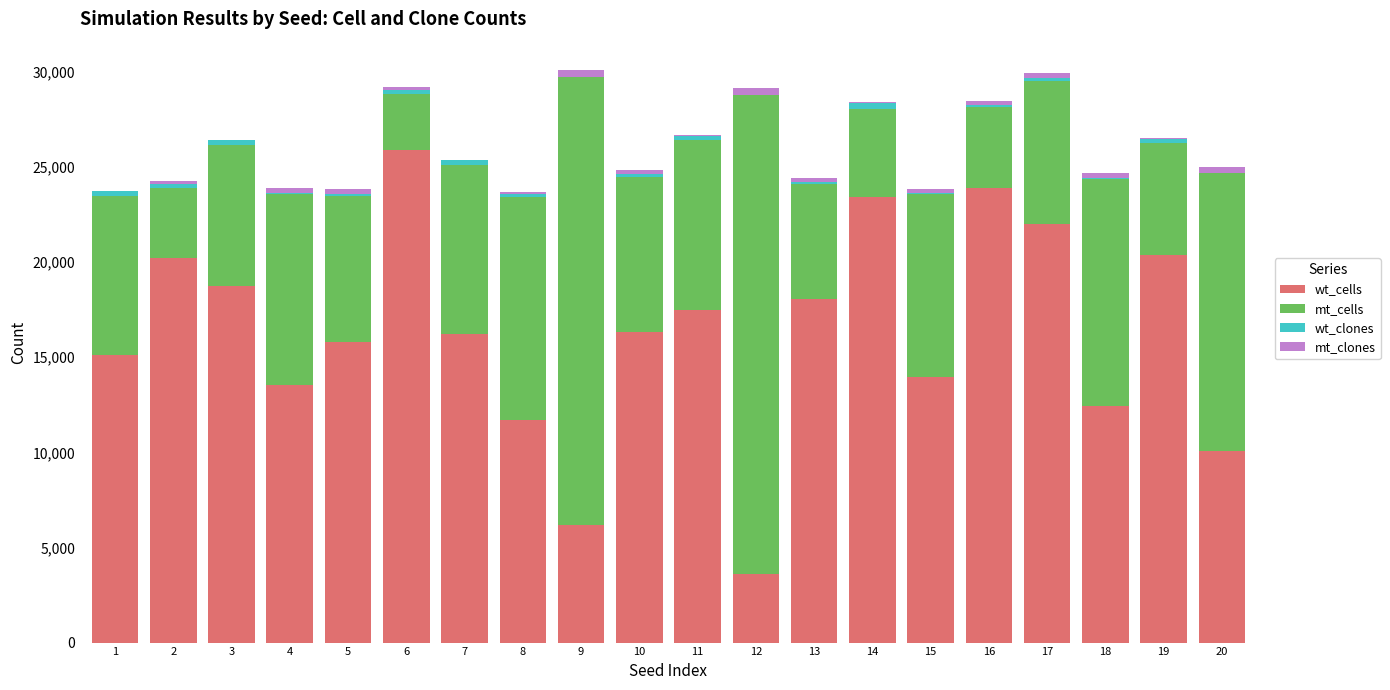

What is the highest value of the wt_cells series?

25903